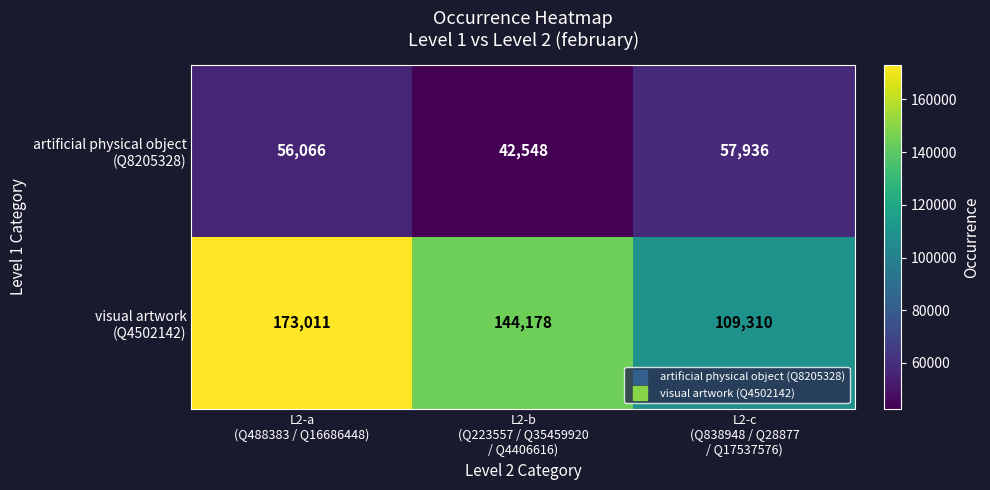

What is the spread (max minus min) of values at L2-c
(Q838948 / Q28877
/ Q17537576)?

51374